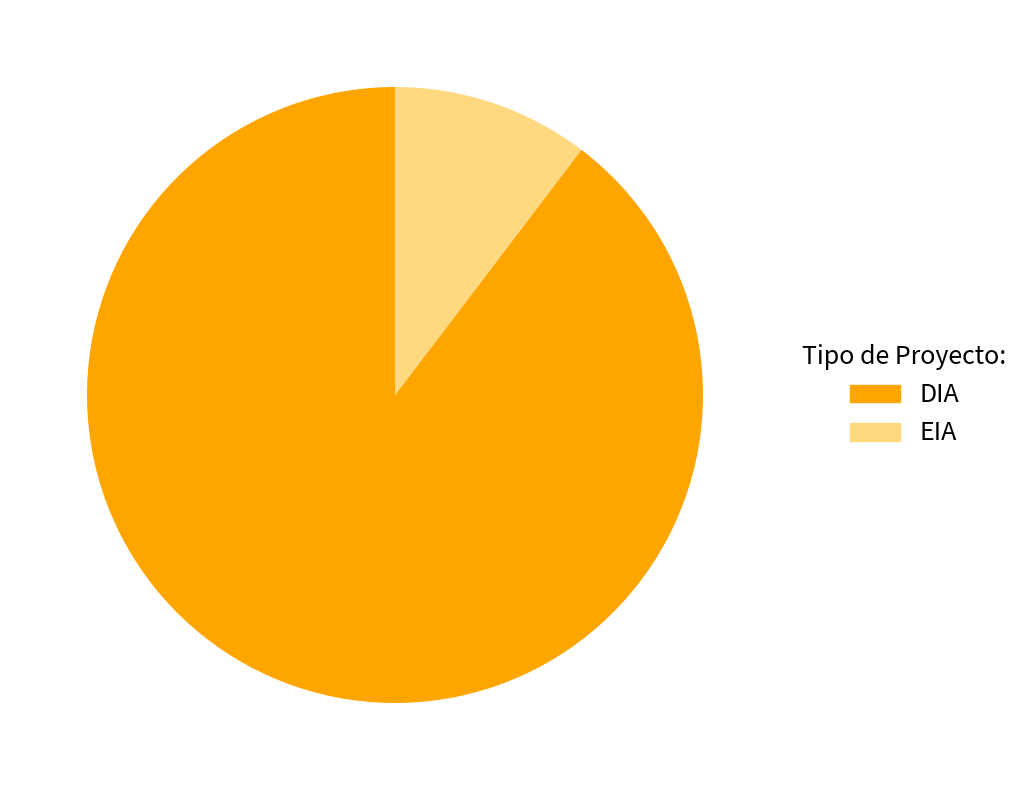

Between DIA and EIA, which is larger?

DIA